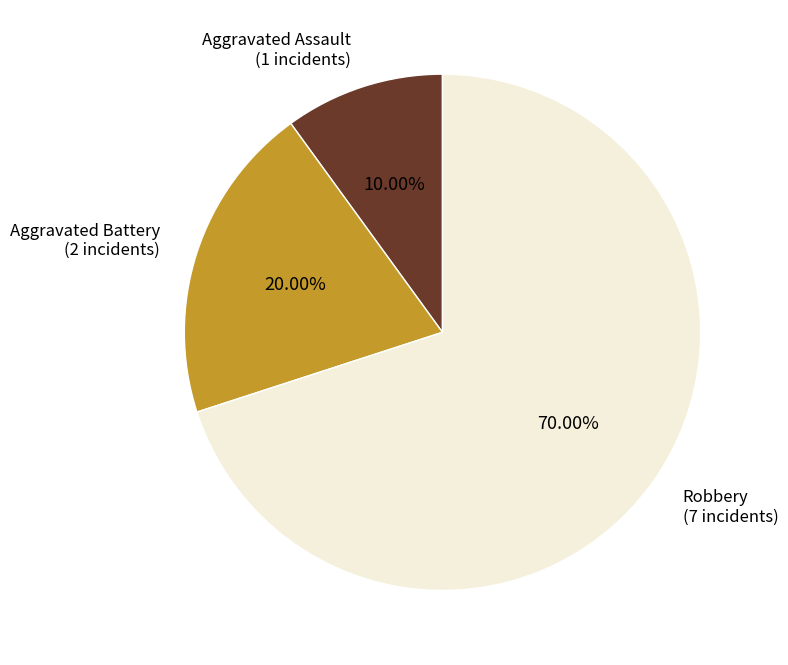

What is the majority slice?

Robbery